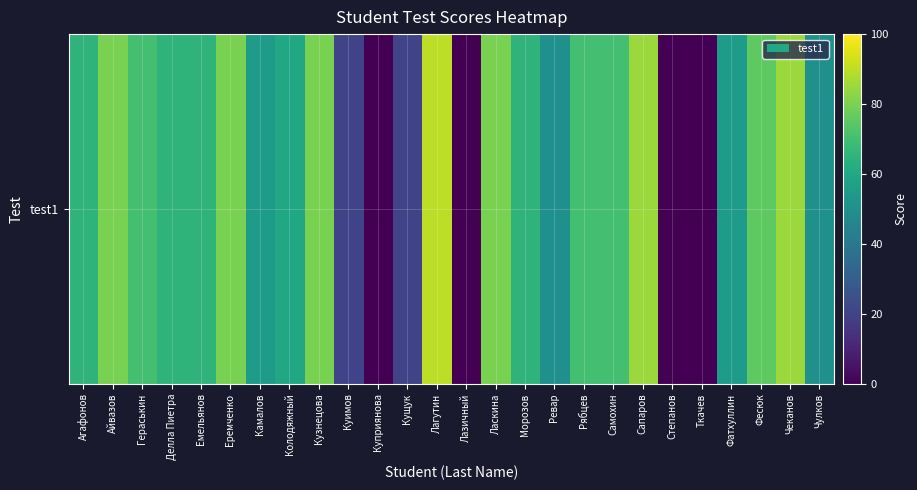

What is the maximum value shown in the chart?

90